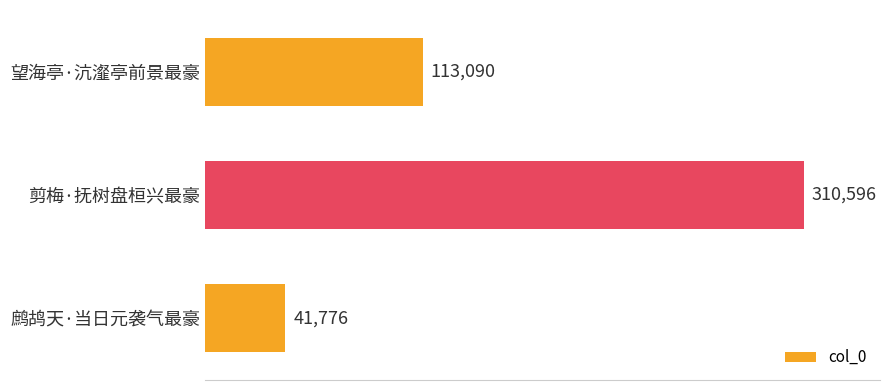

What is the difference between the maximum and minimum values?

268820